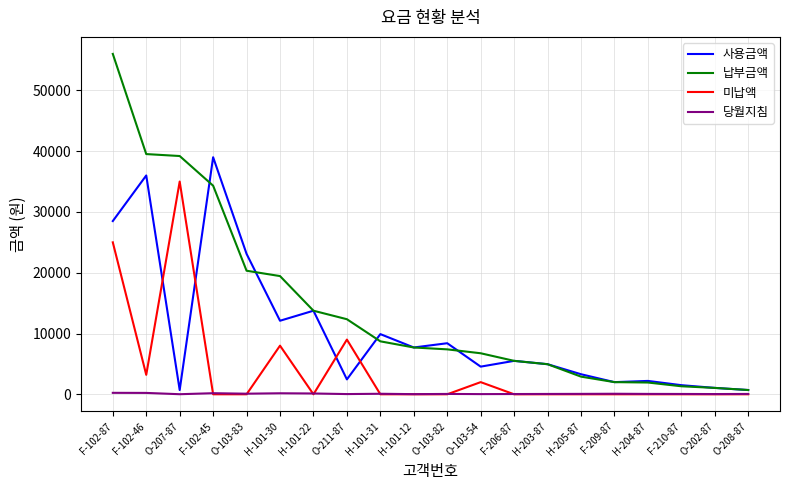

What is the difference between the highest and lowest values at H-205-87?

3300